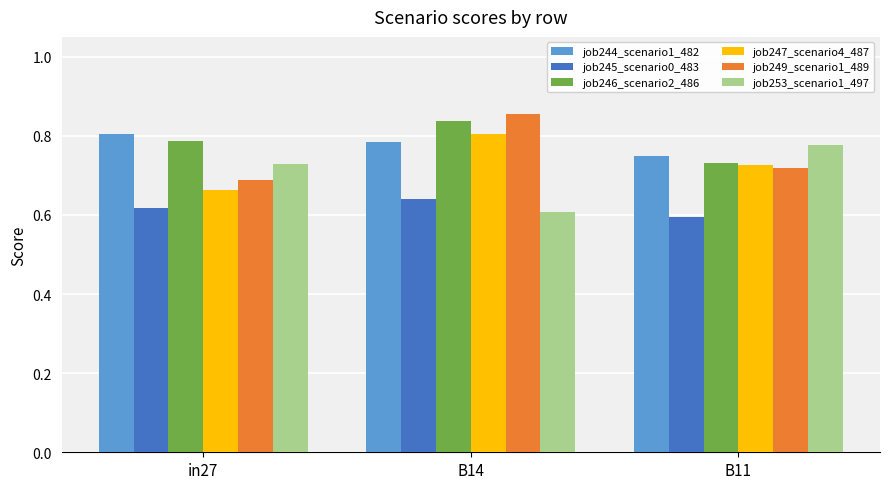

Which label corresponds to the largest value in the chart?

B14